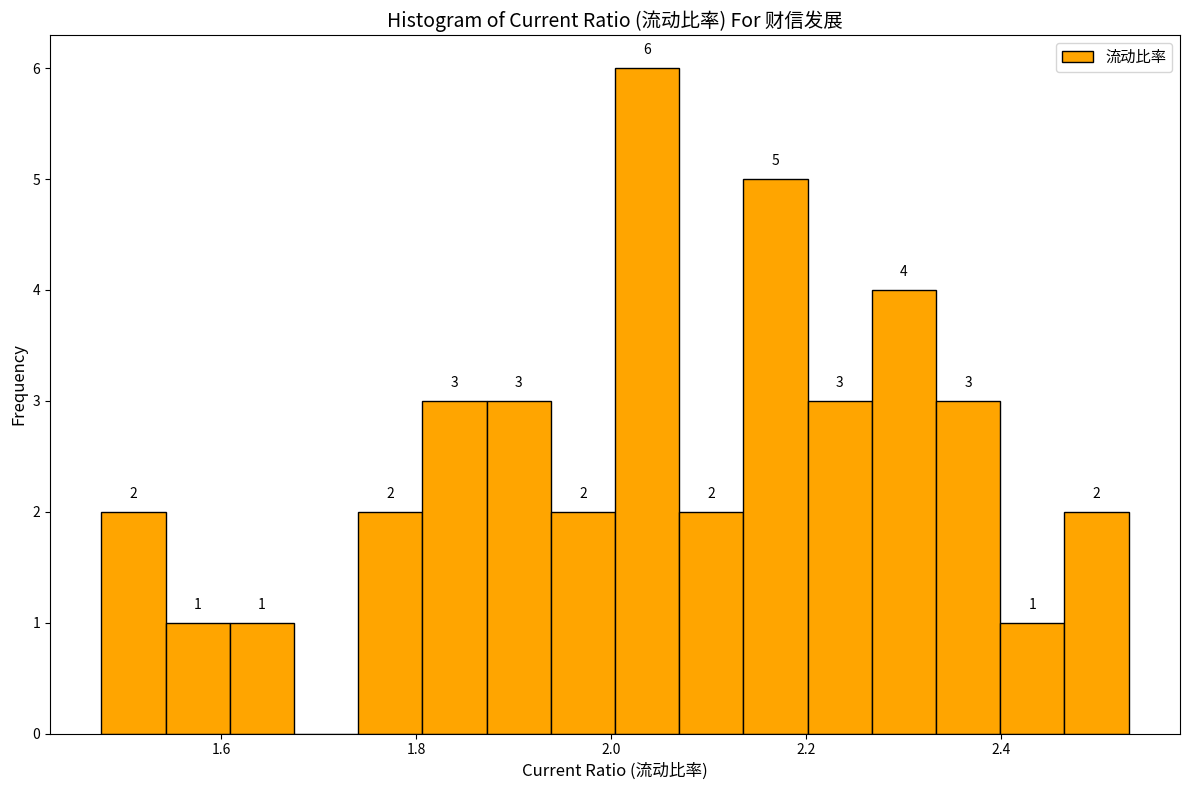

Around what value on the x-axis is the tallest bar? Give the approximate position of its centre, as read against the axis.

2.04